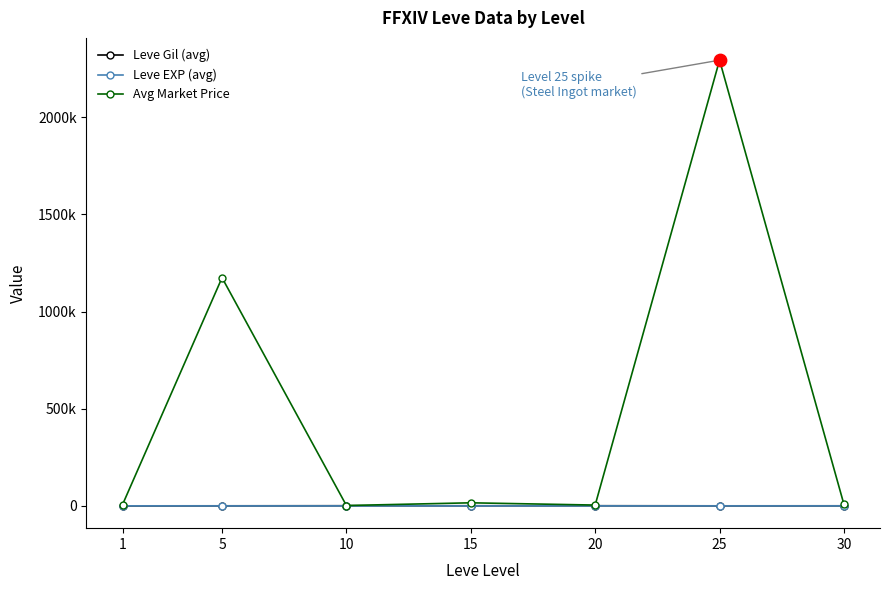

What are all the series names shown in the legend?

Leve Gil (avg), Leve EXP (avg), Avg Market Price